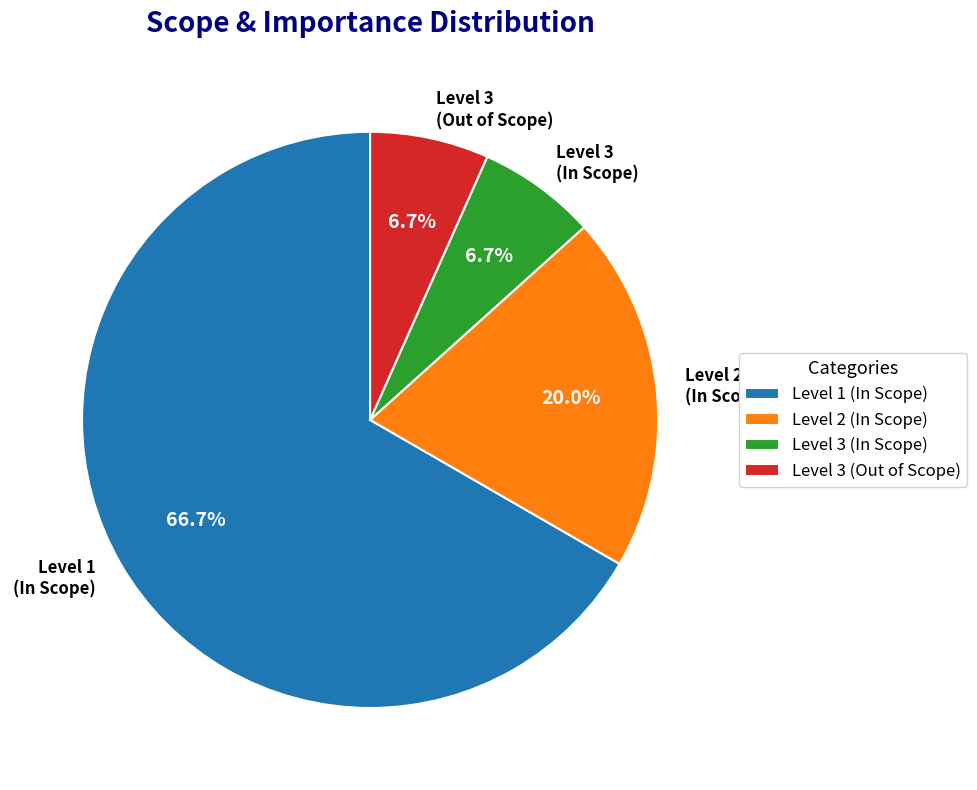

Which slice is the largest?

Level 1 (In Scope)